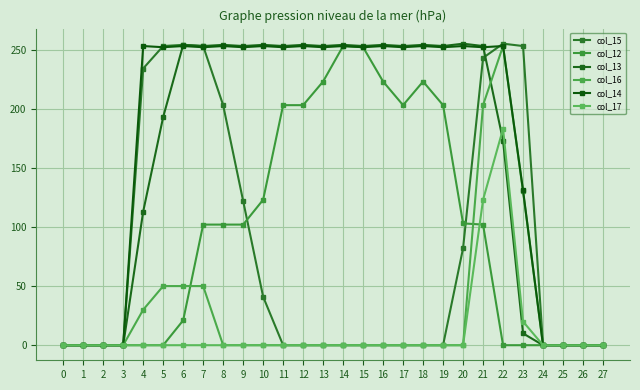

Is this an area chart (filled region under the line)?

No